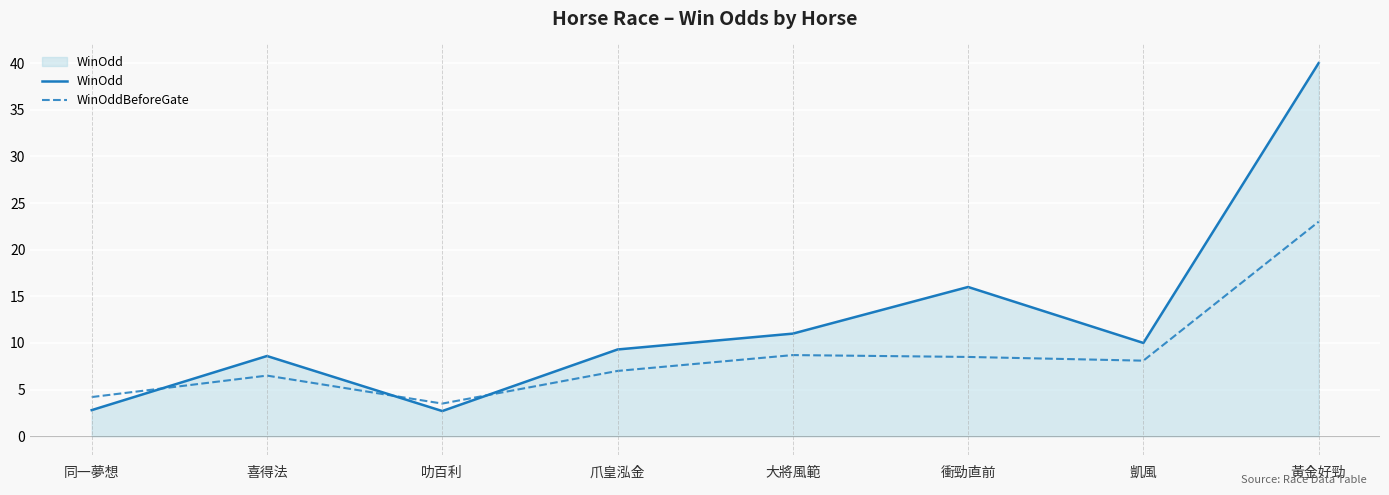

What position from the left is 大將風範?

5